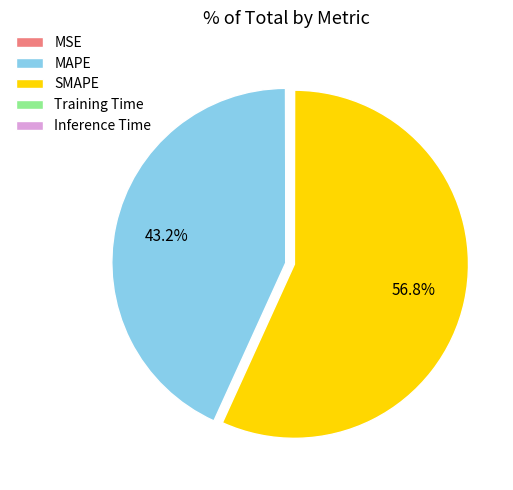

Which slice is the largest?

SMAPE